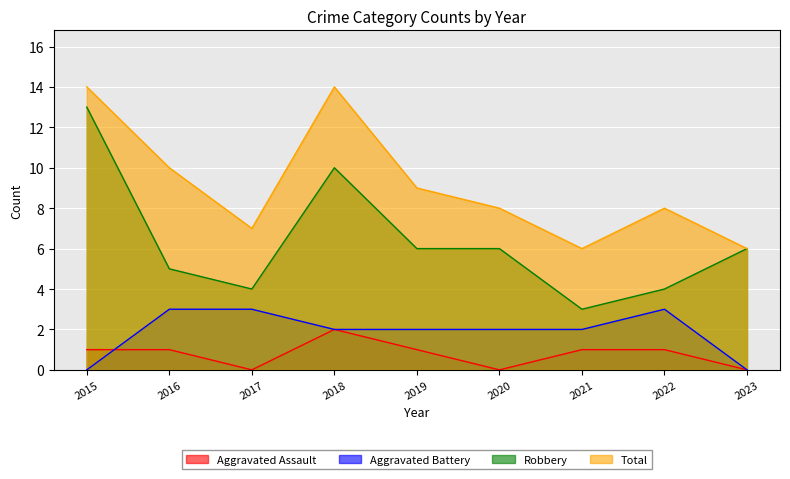

The Aggravated Assault series shows 2 at 2018. True or false?

True